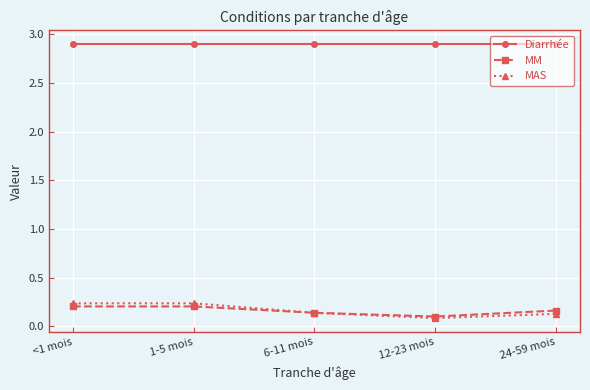

What position from the right is <1 mois?

5